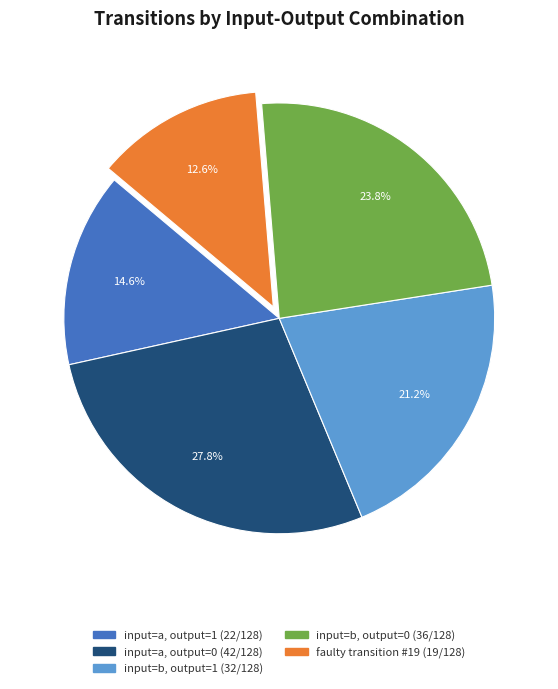

Does any single category account for the majority?

No